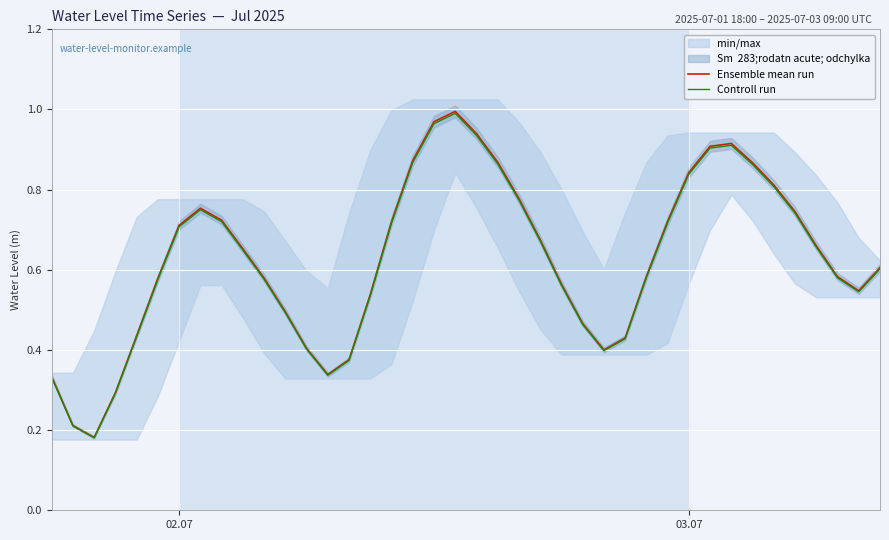

Rank the series by their average value, from highest to lowest.

Ensemble mean run, Controll run